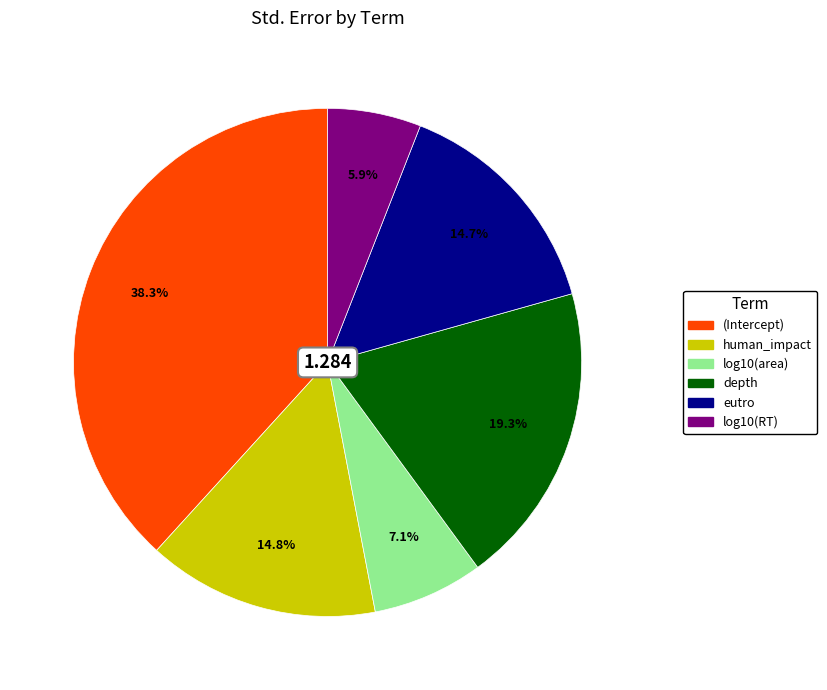

To the nearest percent, what is the average slice percentage?

17%